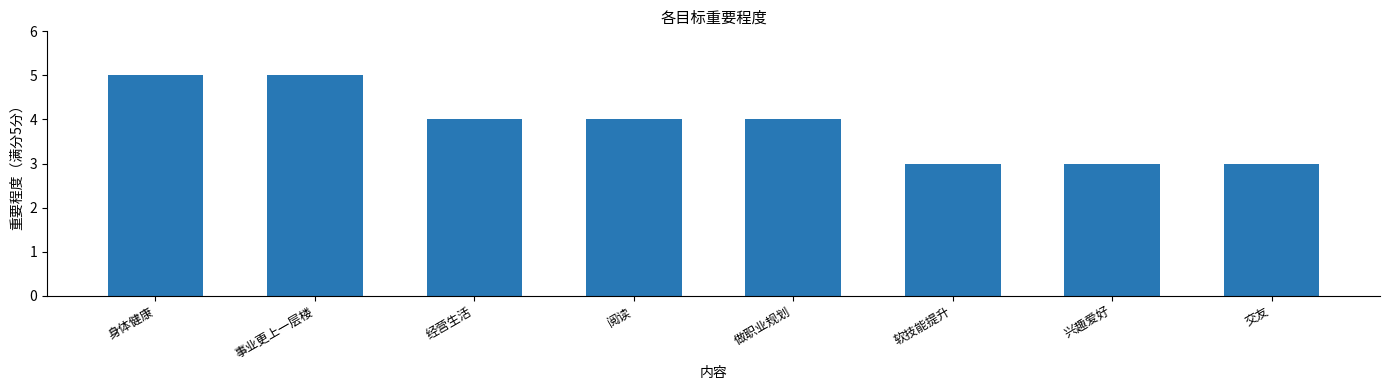

Count the values in the range 3 to 5.

8